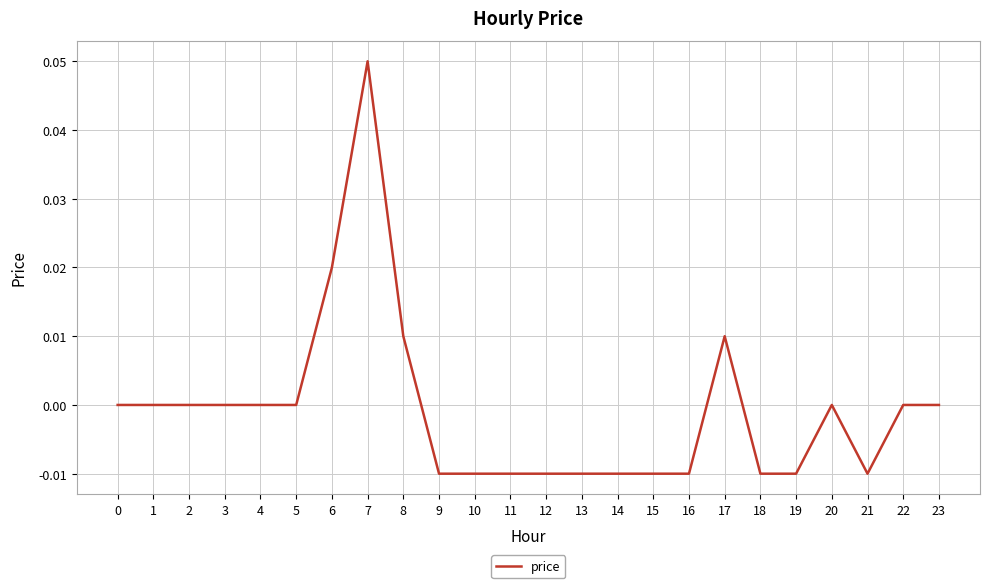

Which category has the highest value across all series?

7